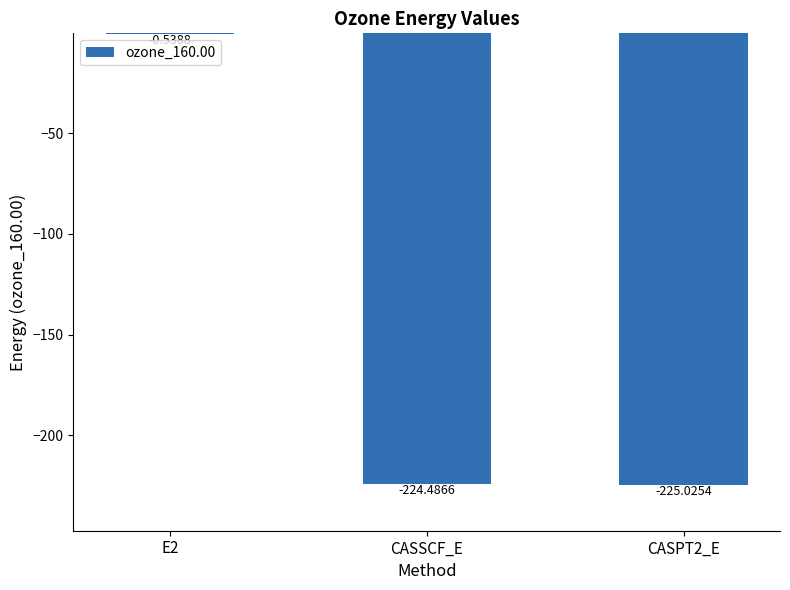

What is the sum of the values at CASPT2_E and CASSCF_E?

-449.5